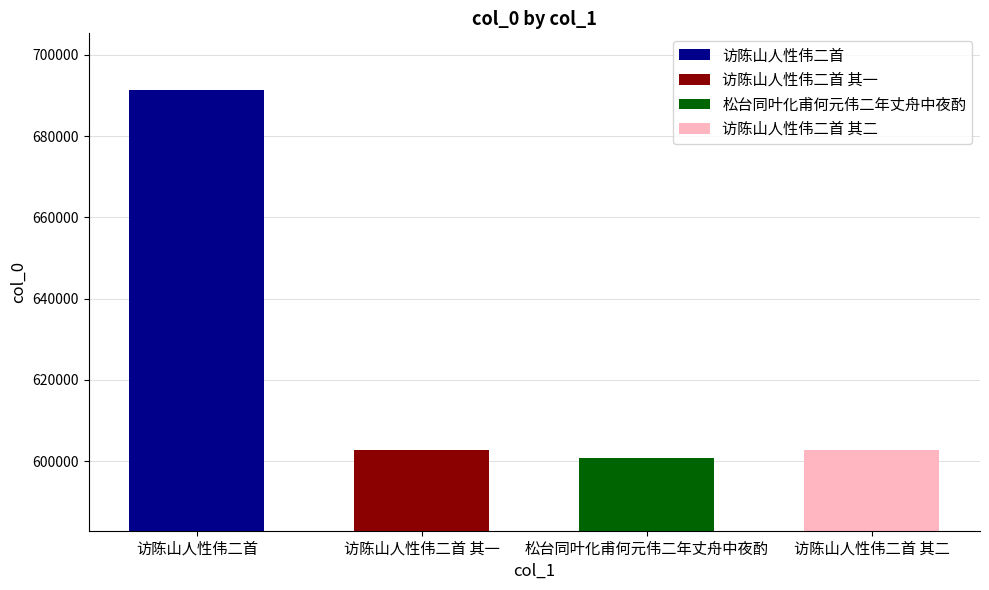

True or false: the data shows 863229 at 访陈山人性伟二首 其一.

False